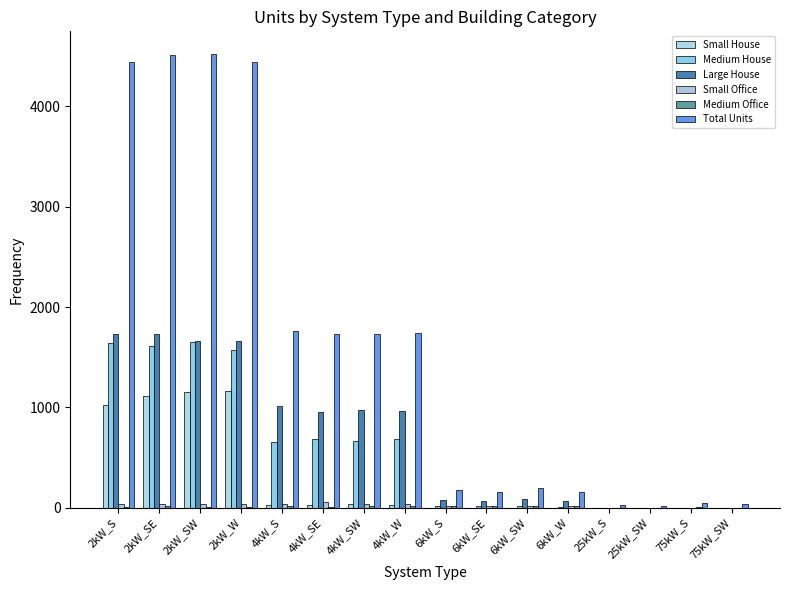

Are the bars grouped side by side (vs. stacked)?

Yes